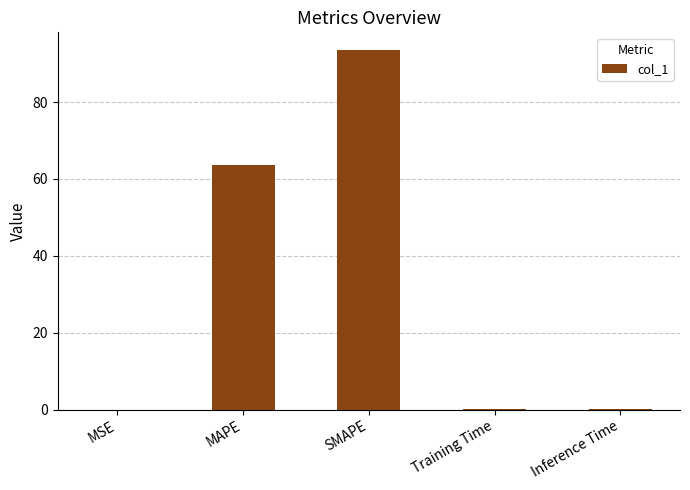

At which category does the chart reach its peak across all series?

SMAPE